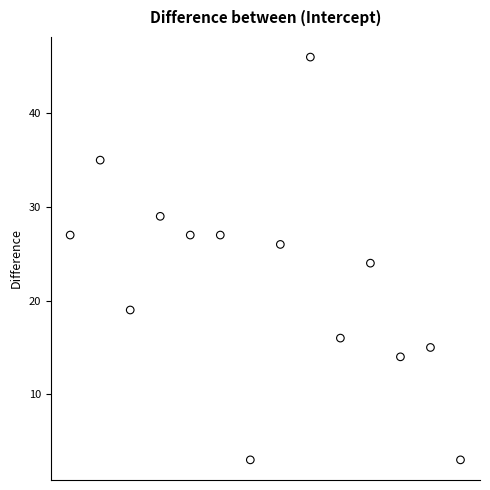

What is the range of Y values (max minus min)?

43